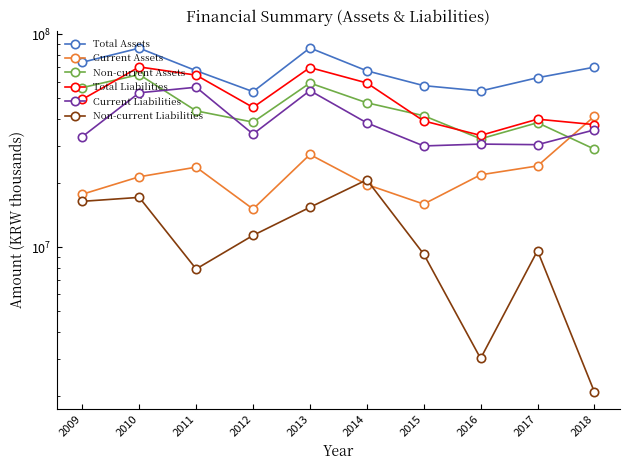

What is the highest value of the Current Liabilities series?

56432930